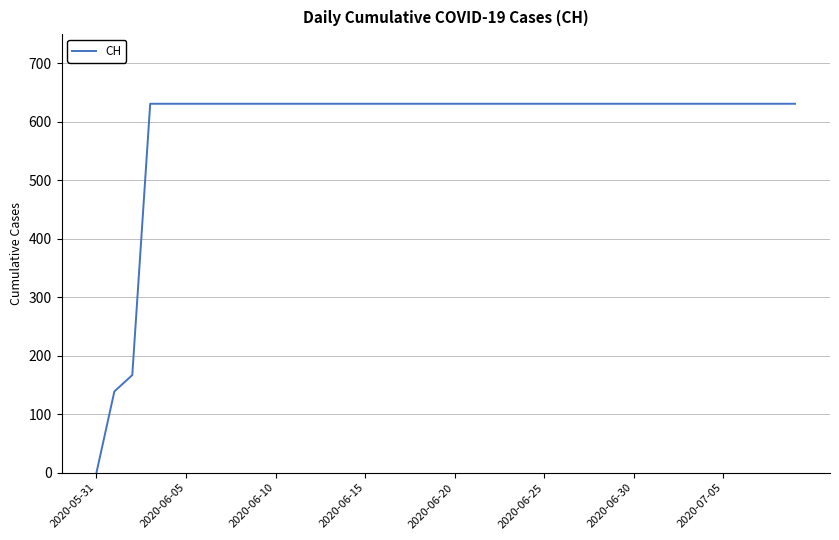

What is the greatest value displayed?

631